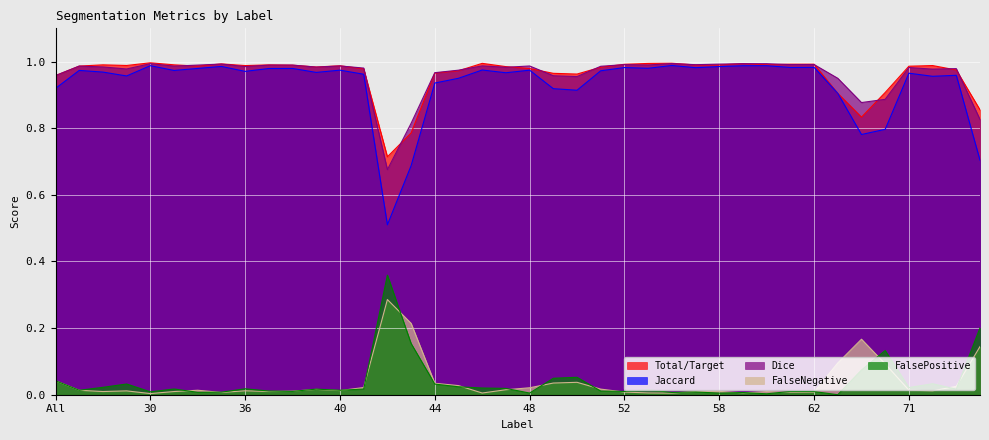

The Dice series shows 1.0 at 39. True or false?

True